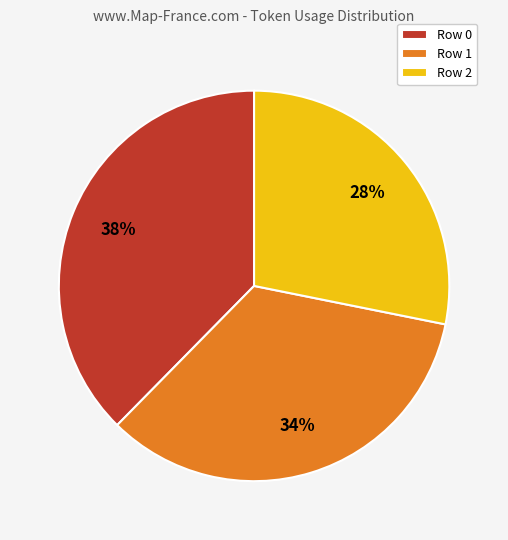

Combined, do Row 1 and Row 2 account for over 50%?

Yes